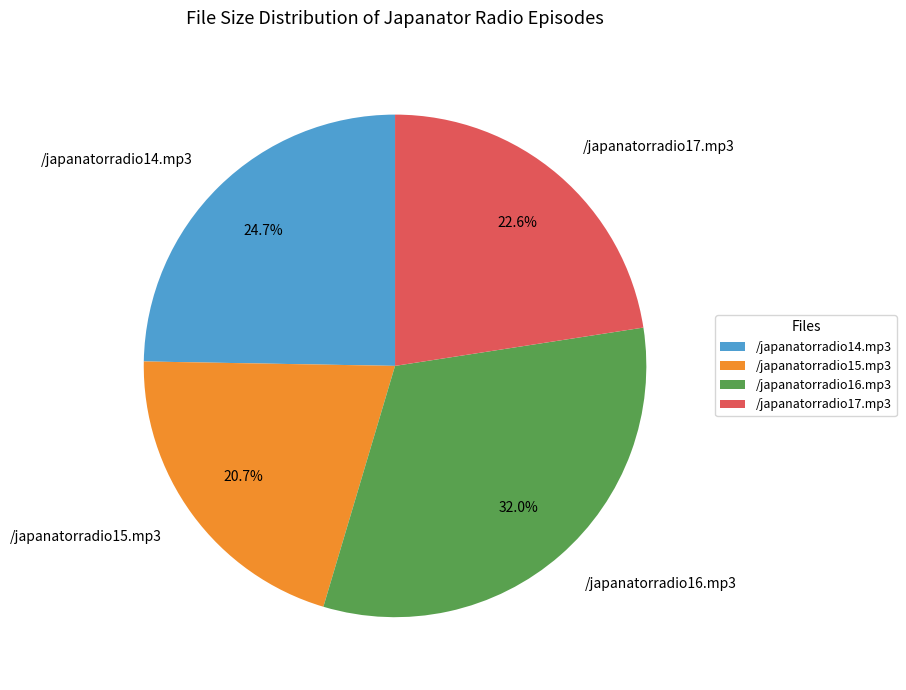

To the nearest percent, what percentage of the pie is /japanatorradio17.mp3?

23%